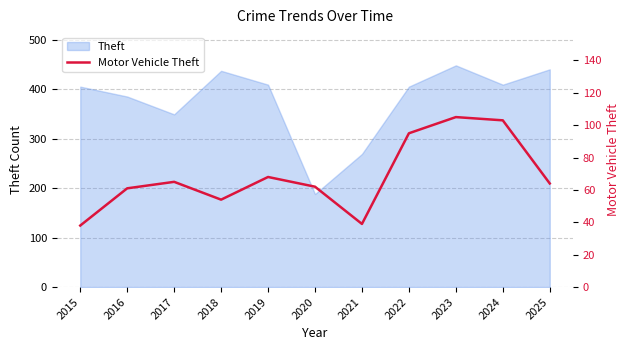

At which category does the data reach its first local peak?

2017